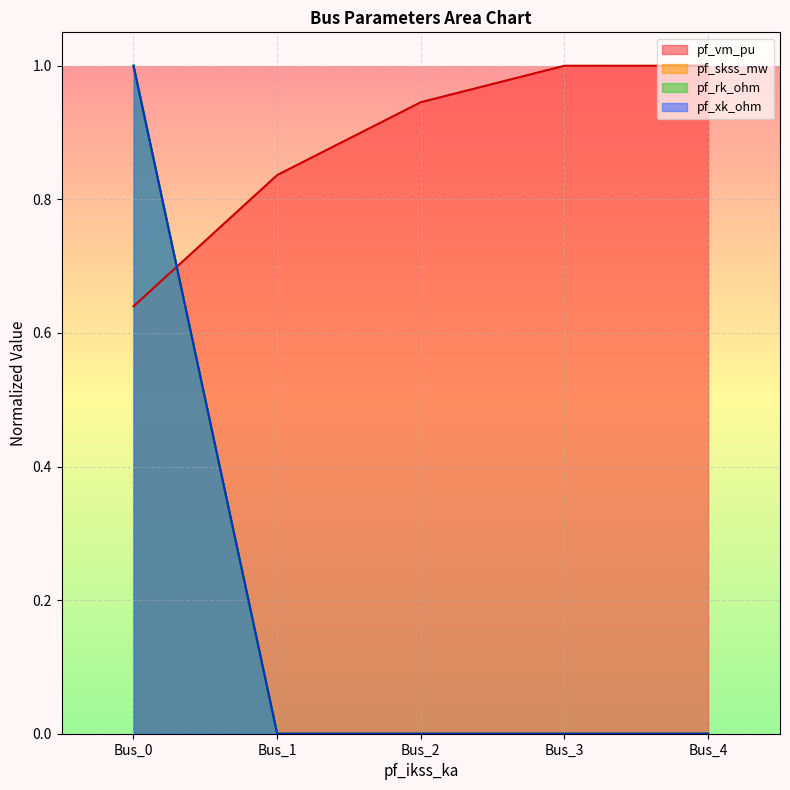

How many times do pf_xk_ohm and pf_vm_pu cross each other?

1